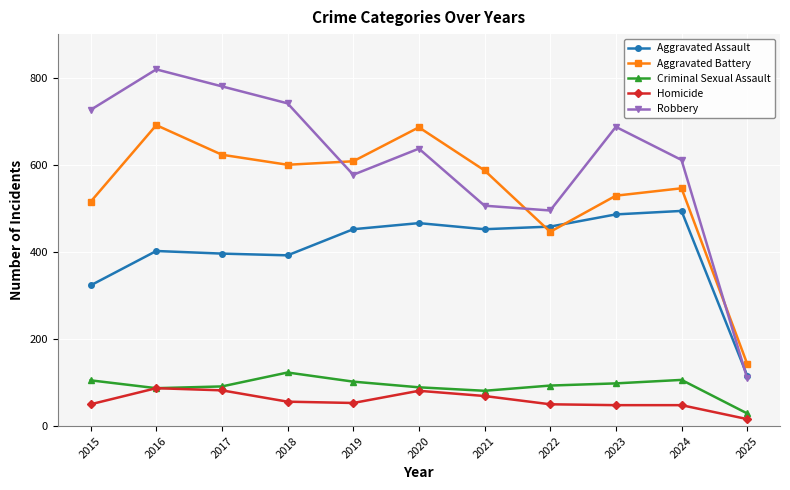

Where do Robbery and Aggravated Battery first cross each other?

2018 and 2019